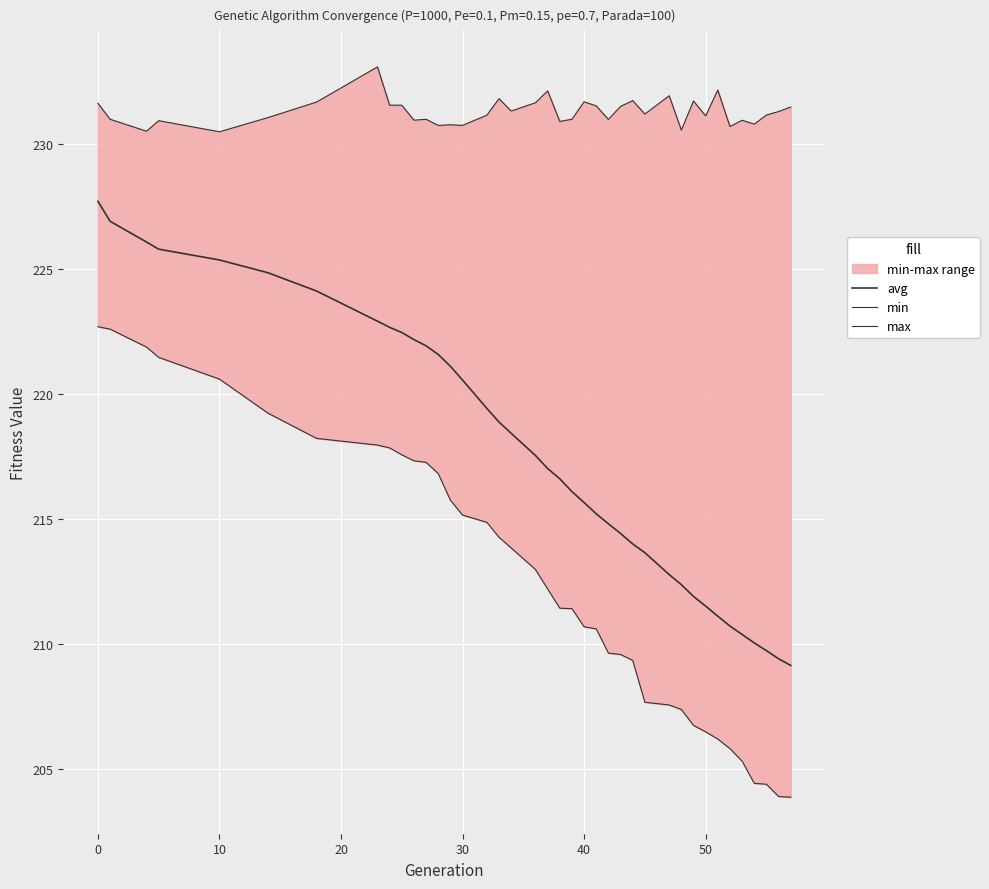

Reading right to left, transcribe all the data shown in this chart.

avg: 209.1	209.4	209.7	210.0	210.4	210.7	211.1	211.5	211.9	212.4	212.8	213.7	214.0	214.4	214.8	215.2	215.7	216.1	216.6	217.0	217.5	218.4	218.9	219.4	220.6	221.1	221.6	221.9	222.2	222.5	222.7	222.9	224.1	224.9	225.4	225.8	226.1	226.9	227.7
min: 203.9	203.9	204.4	204.4	205.3	205.8	206.2	206.5	206.8	207.4	207.6	207.7	209.3	209.6	209.6	210.6	210.7	211.4	211.4	212.2	213.0	213.8	214.3	214.9	215.2	215.8	216.8	217.3	217.3	217.6	217.8	218.0	218.2	219.2	220.6	221.5	221.9	222.6	222.7
max: 231.5	231.3	231.2	230.8	231.0	230.7	232.2	231.1	231.7	230.6	231.9	231.2	231.7	231.5	231.0	231.5	231.7	231.0	230.9	232.1	231.7	231.3	231.8	231.2	230.8	230.8	230.8	231.0	231.0	231.6	231.6	233.1	231.7	231.1	230.5	230.9	230.5	231.0	231.6